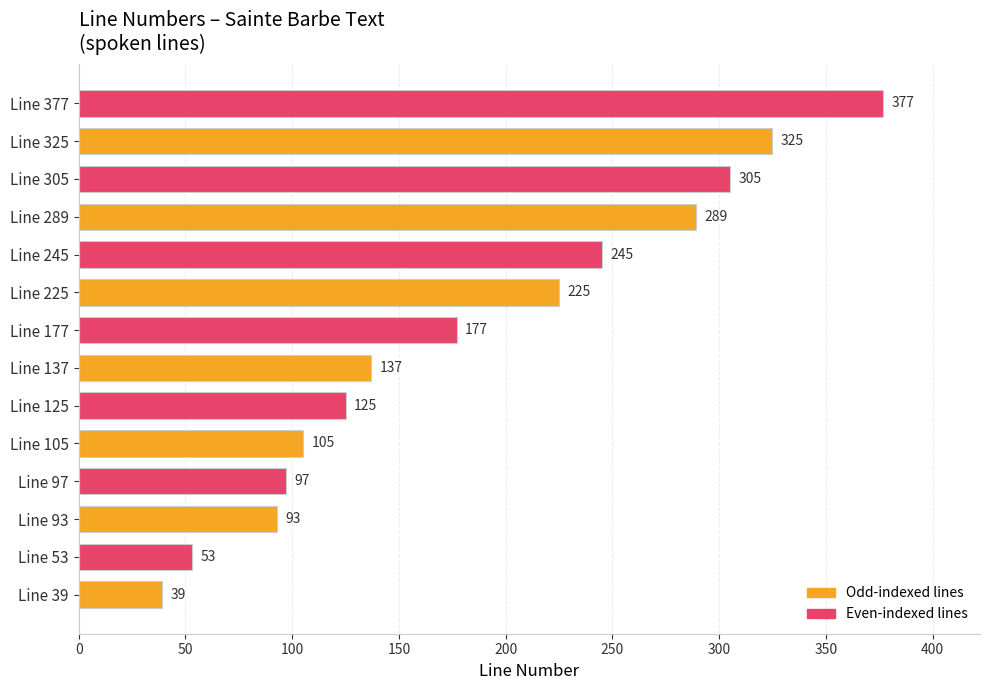

How many categories are shown in the chart?

14